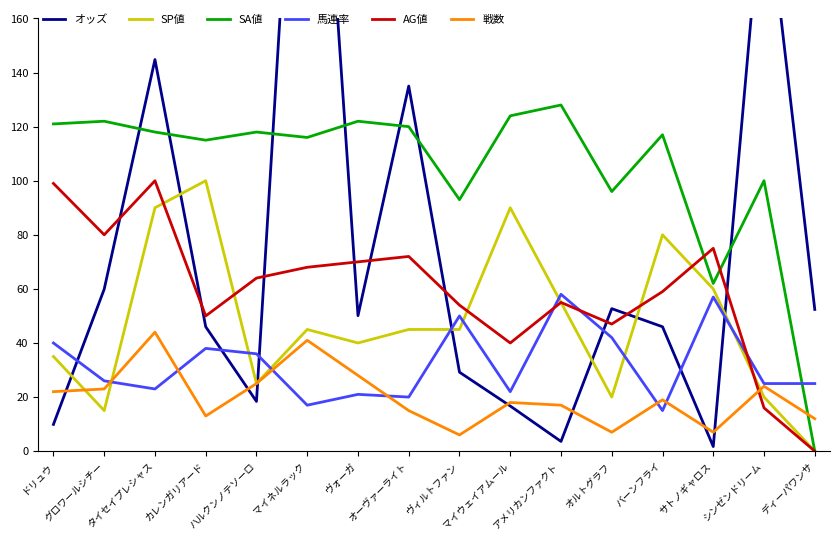

Count the number of data series in this chart.

6